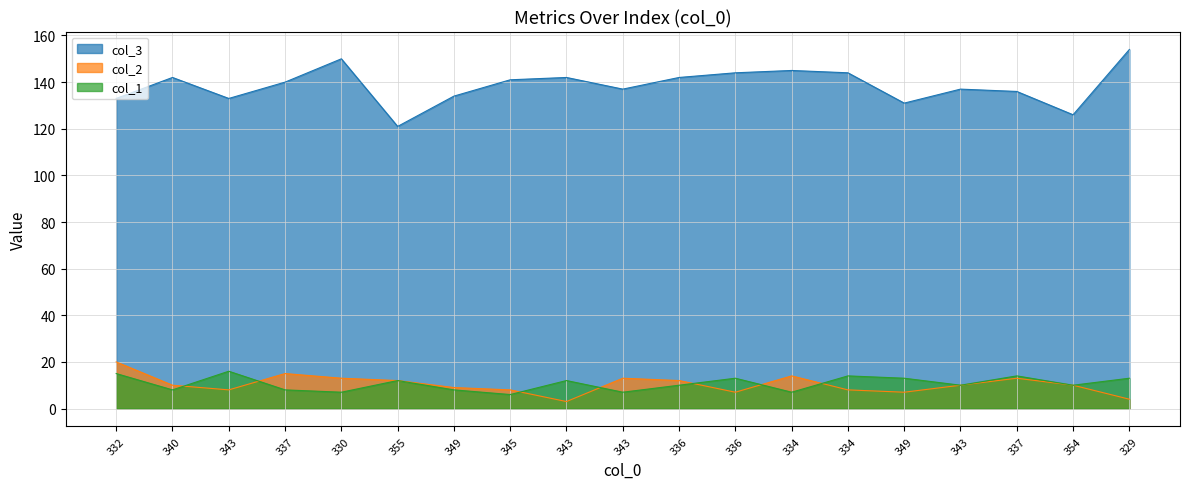

How many data points does each series have?

19